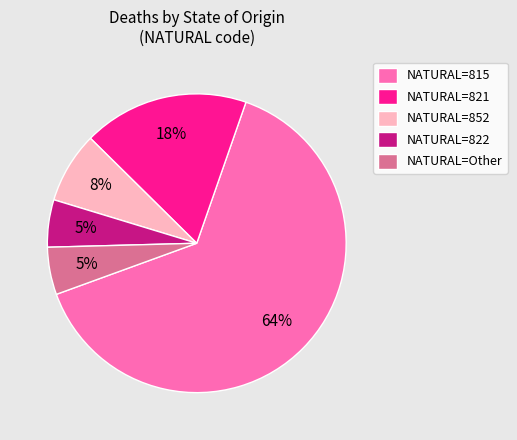

What is the largest slice in the pie chart?

NATURAL=815